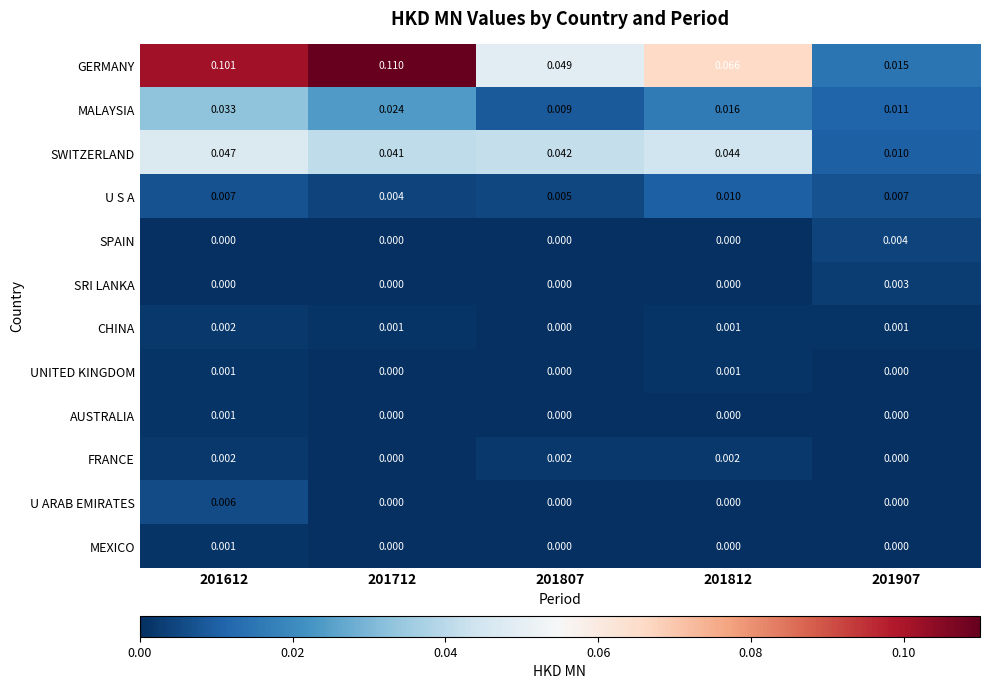

Which series has the largest total across all categories?

GERMANY